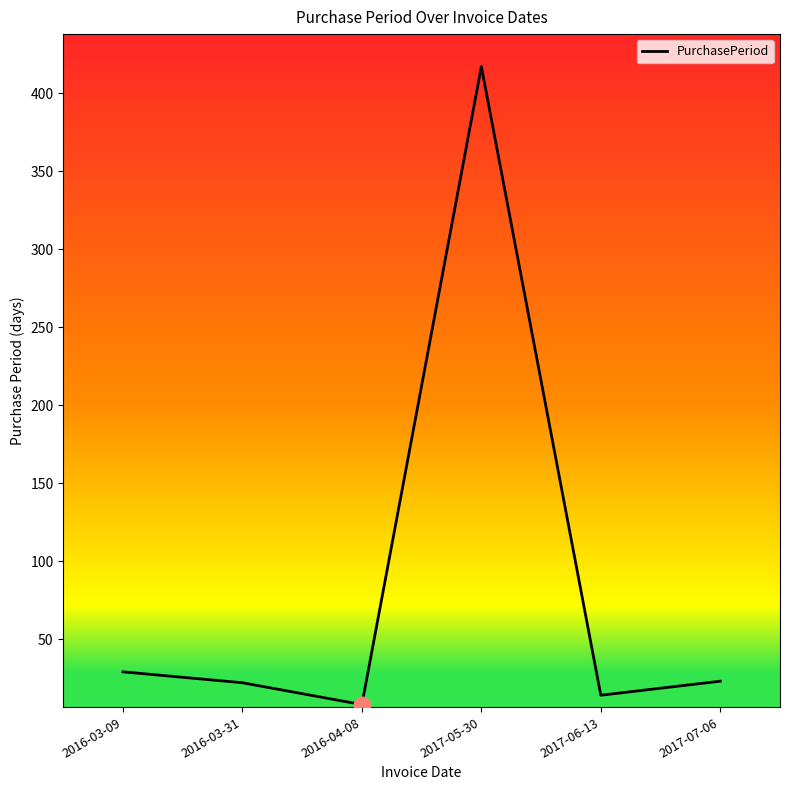

What is the difference between the maximum and minimum values?

409